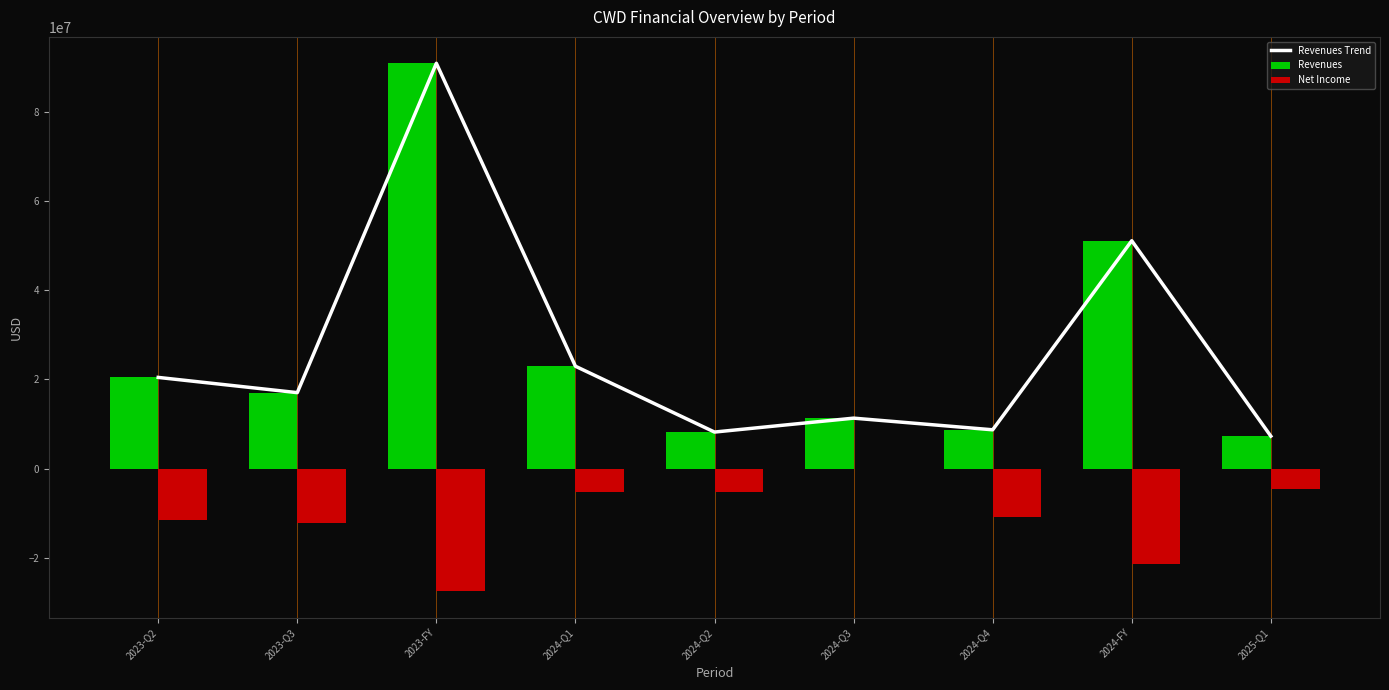

True or false: Net Income has a value of -5262000 at 2024-Q1.

True